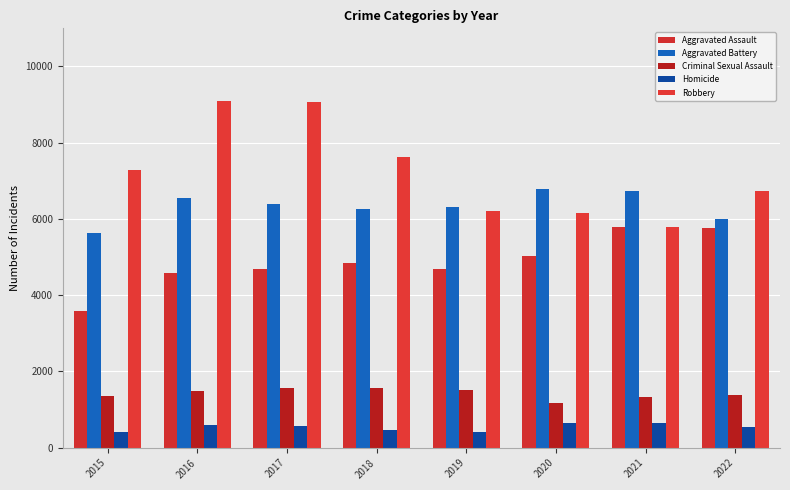

Reading left to right, list all the values displayed in this chart.

Aggravated Assault: 3589	4572	4681	4836	4699	5021	5783	5759
Aggravated Battery: 5629	6550	6397	6255	6316	6789	6739	6003
Criminal Sexual Assault: 1363	1493	1560	1570	1523	1175	1329	1375
Homicide: 407	599	569	475	416	636	651	553
Robbery: 7294	9096	9055	7613	6204	6144	5802	6746